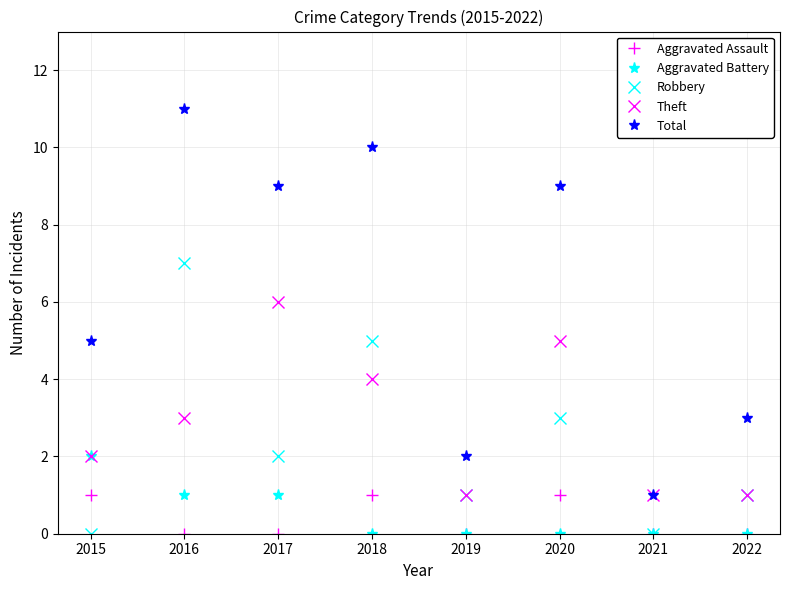

What are all the series names shown in the legend?

Aggravated Assault, Aggravated Battery, Robbery, Theft, Total